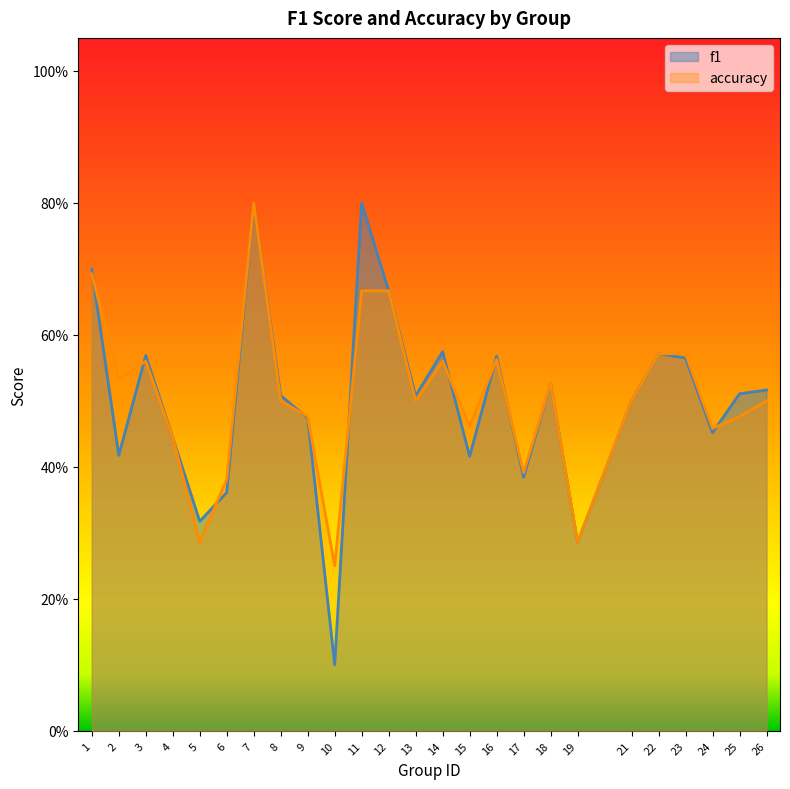

At which category is the sum across all series the highest?

7